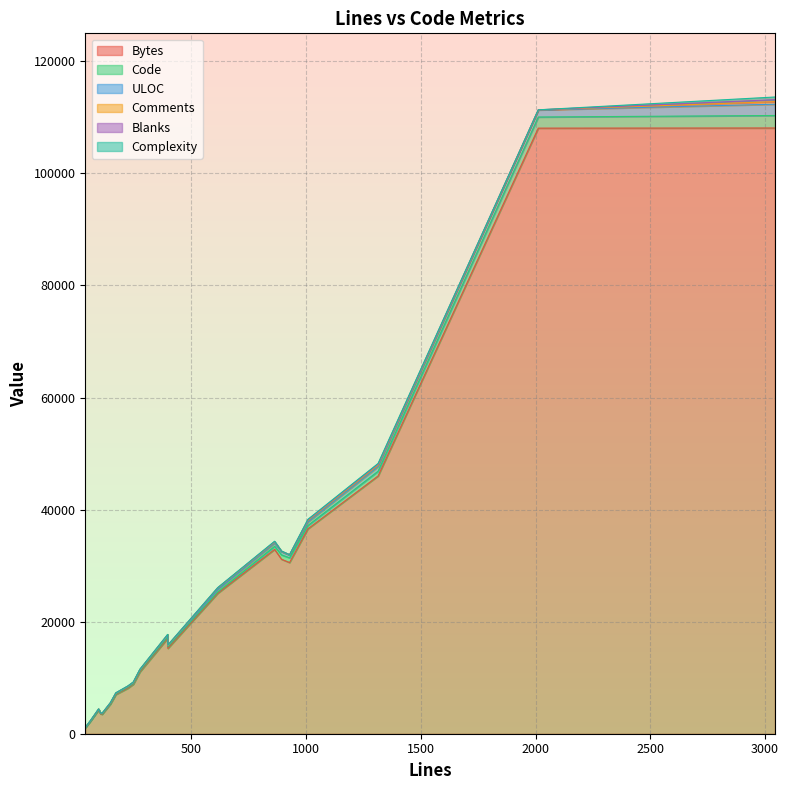

Reading left to right, what are all the values shown in this chart?

Bytes: 928=30547	893=31139	3043=108104	2012=108079	397=17011	1314=46006	1008=36558	276=11025	147=5267	62=2327	171=6991	863=32896	615=25051	38=1057	104=3564	111=3453	224=8123	247=8818	398=15229	96=4256
Code: 928=844	893=782	3043=2231	2012=1986	397=245	1314=847	1008=595	276=175	147=86	62=23	171=99	863=548	615=220	38=22	104=57	111=74	224=166	247=121	398=270	96=46
ULOC: 928=478	893=559	3043=2013	2012=1257	397=299	1314=802	1008=603	276=196	147=113	62=51	171=130	863=538	615=392	38=33	104=76	111=80	224=167	247=156	398=214	96=76
Comments: 928=64	893=76	3043=451	2012=21	397=111	1314=303	1008=300	276=66	147=41	62=34	171=54	863=213	615=347	38=12	104=34	111=14	224=35	247=100	398=52	96=41
Blanks: 928=20	893=35	3043=361	2012=5	397=41	1314=164	1008=113	276=35	147=20	62=5	171=18	863=102	615=48	38=4	104=13	111=23	224=23	247=26	398=76	96=9
Complexity: 928=0	893=0	3043=475	2012=0	397=22	1314=120	1008=97	276=12	147=4	62=3	171=9	863=59	615=9	38=2	104=0	111=0	224=31	247=7	398=8	96=5